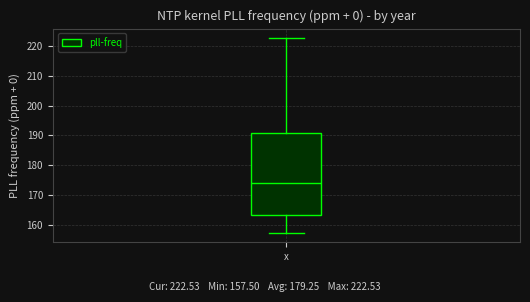

Where is the lower edge of the box for x on the y-axis? The values are not printed on the chart, so give them approximately, as read against the axis.

163